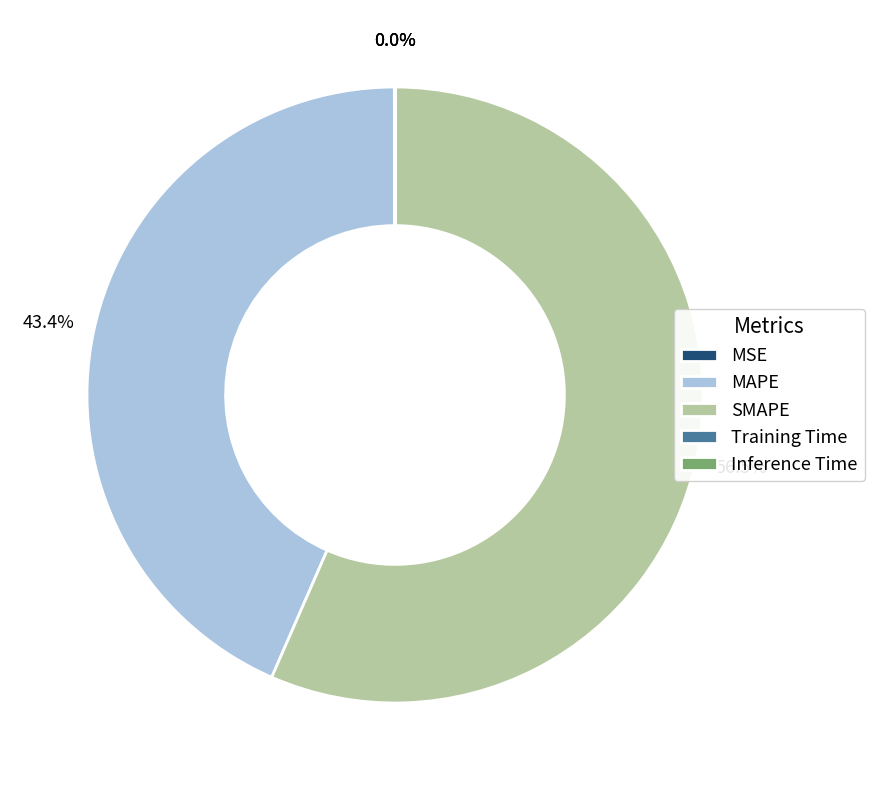

To the nearest percent, what is the difference between the largest and smallest slice percentages?

57%